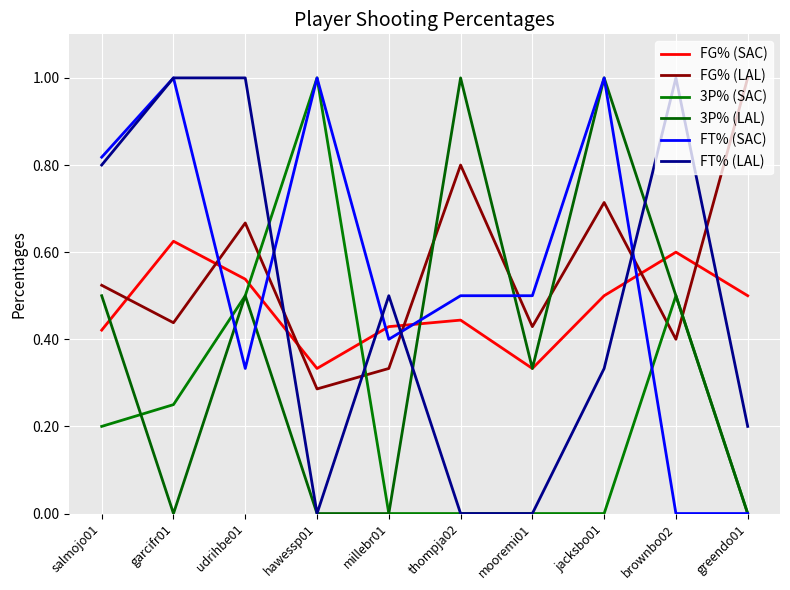

How many lines are shown in the chart?

6